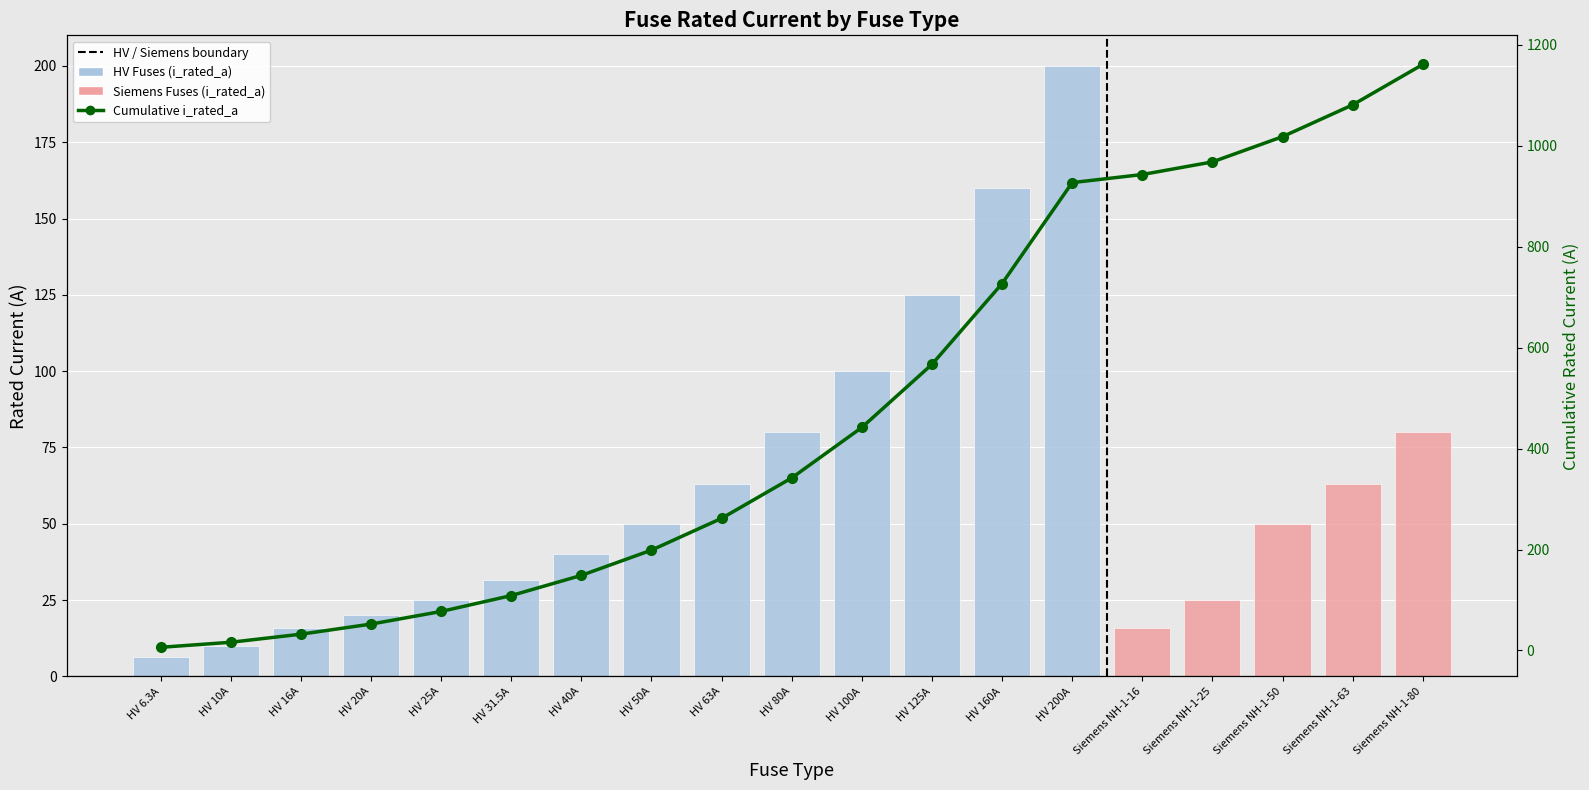

The value of i_rated_a at Siemens NH-1-63 is 16.7. True or false?

False